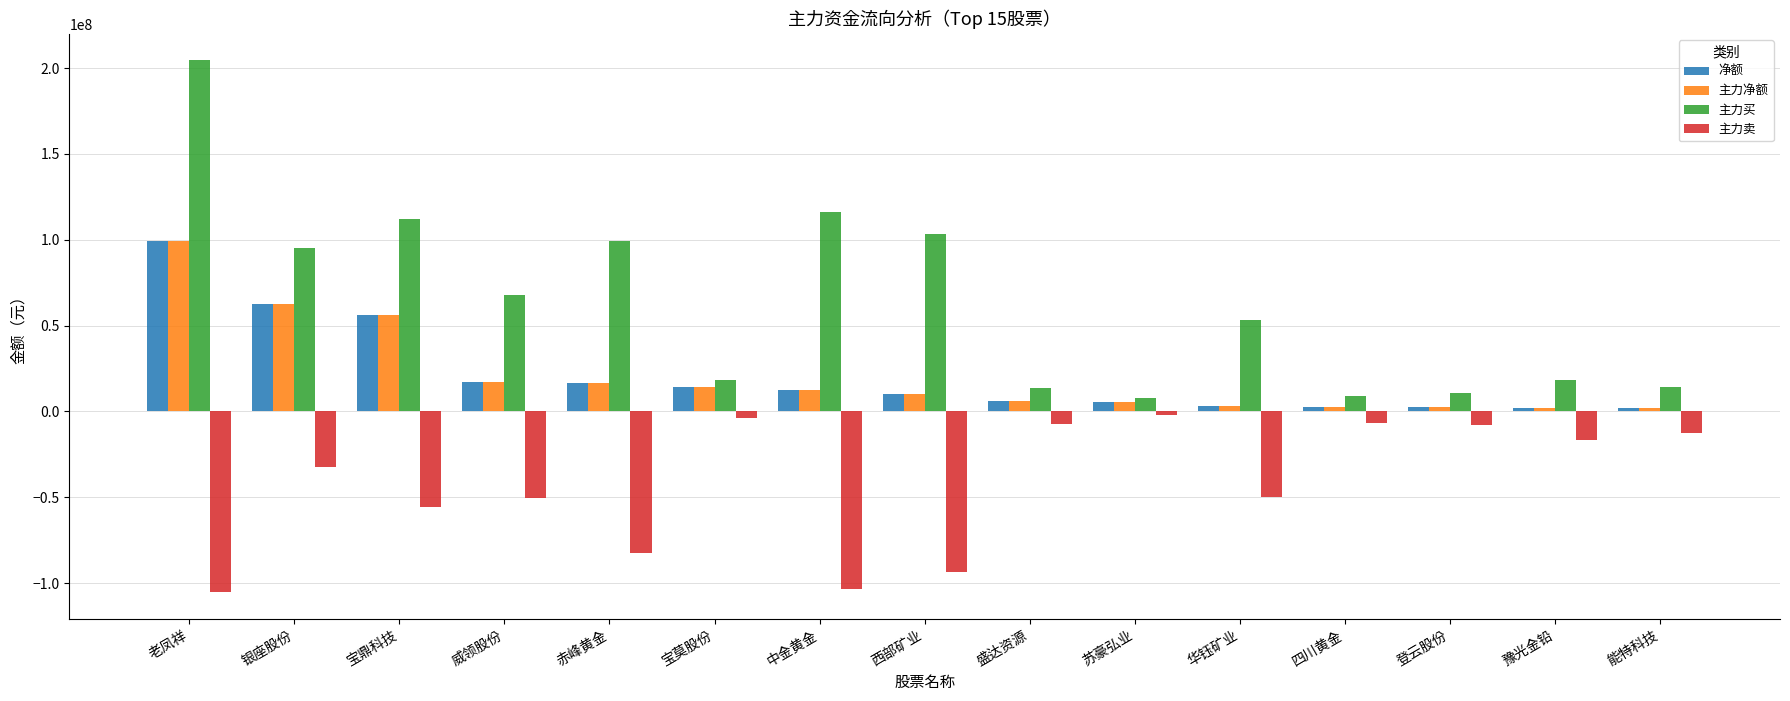

What are all the series names shown in the legend?

净额, 主力净额, 主力买, 主力卖